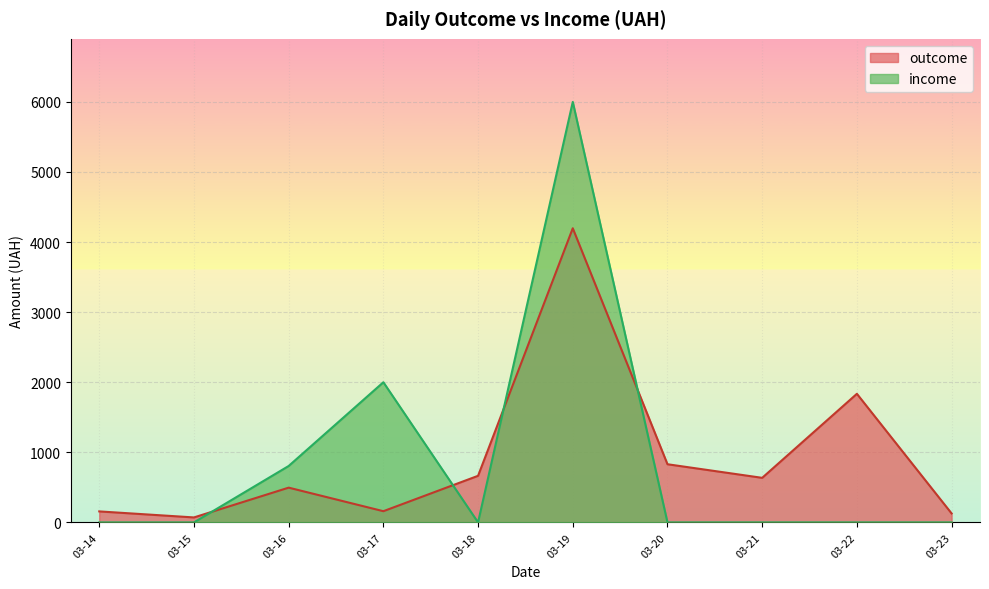

Which series has the largest range (max minus min)?

income